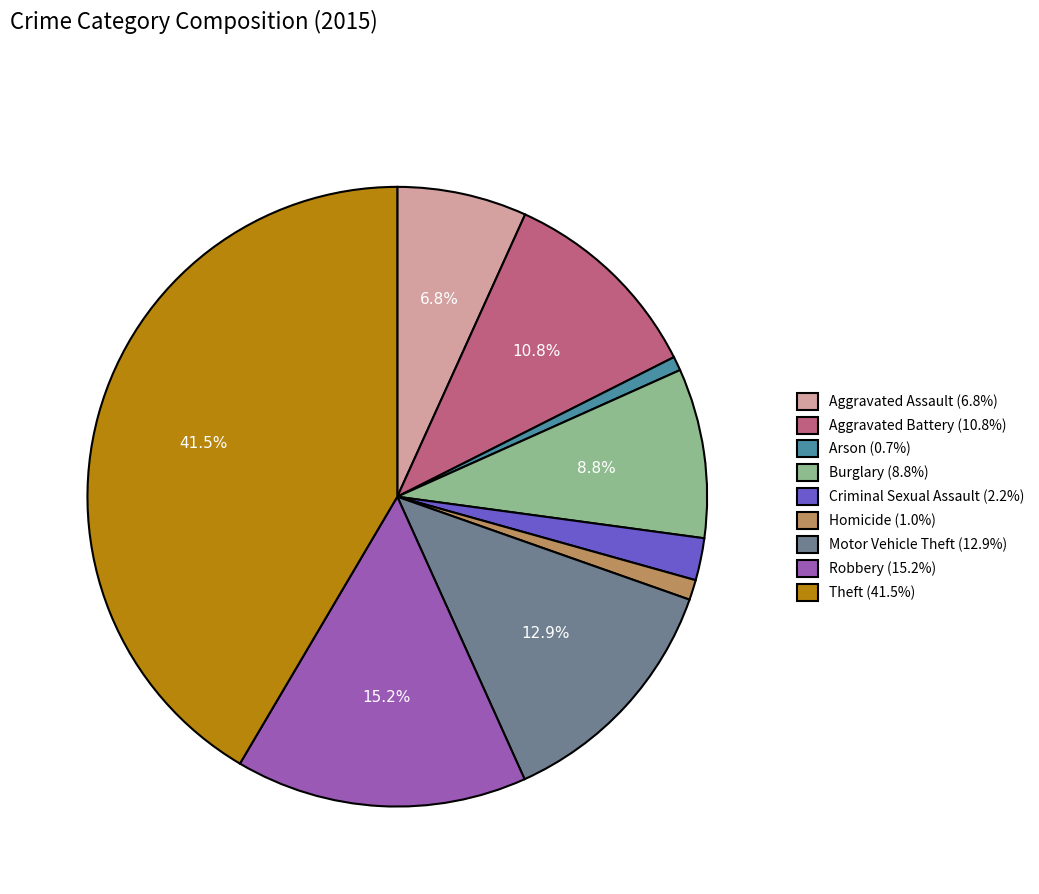

To the nearest percent, what is the combined percentage of Criminal Sexual Assault and Robbery?

17%